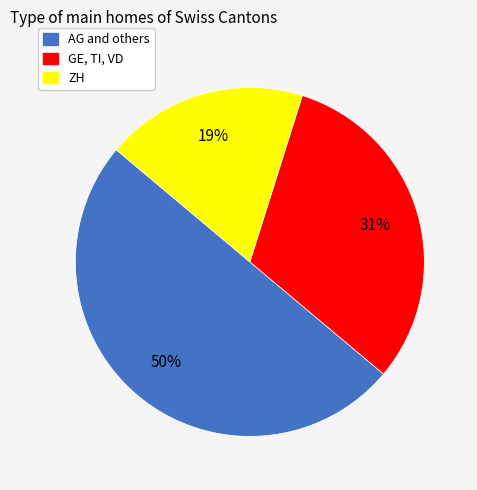

Which has a higher value, AG and others or ZH?

AG and others